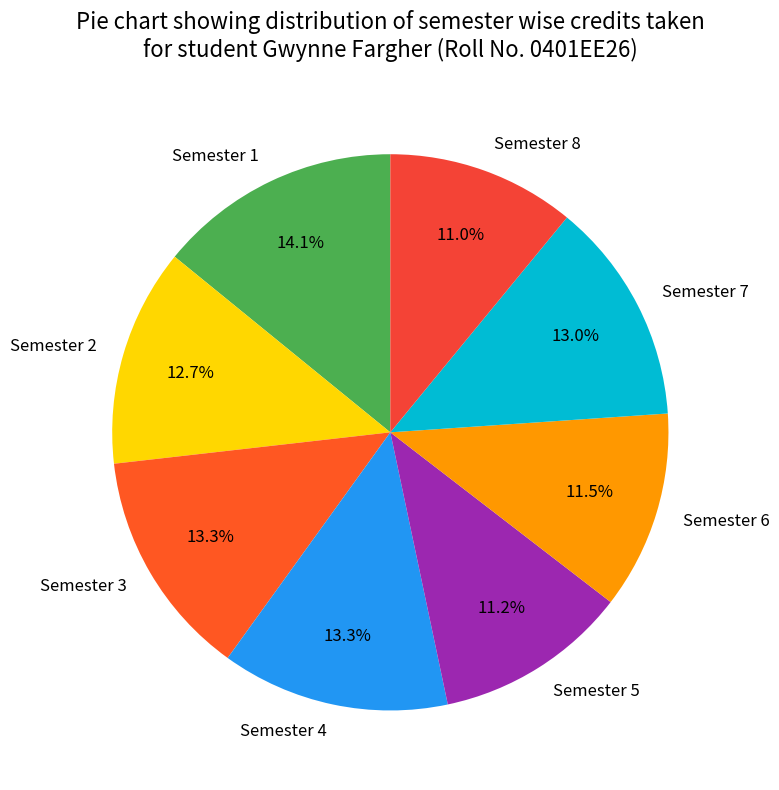

To the nearest percent, what is the difference between the Semester 1 and Semester 2 slice percentages?

1%